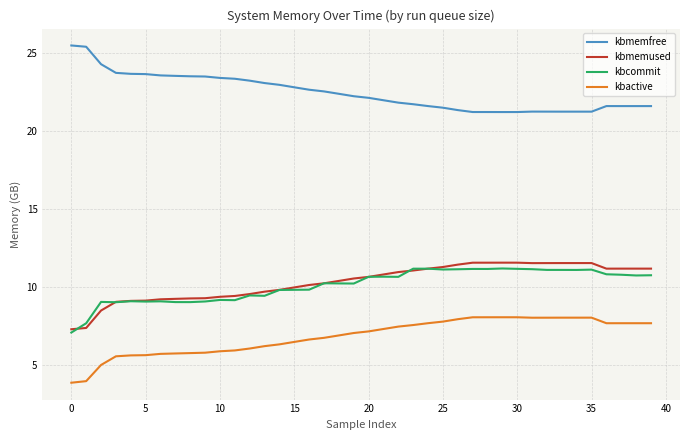

What is the lowest value of the kbcommit series?

7.1